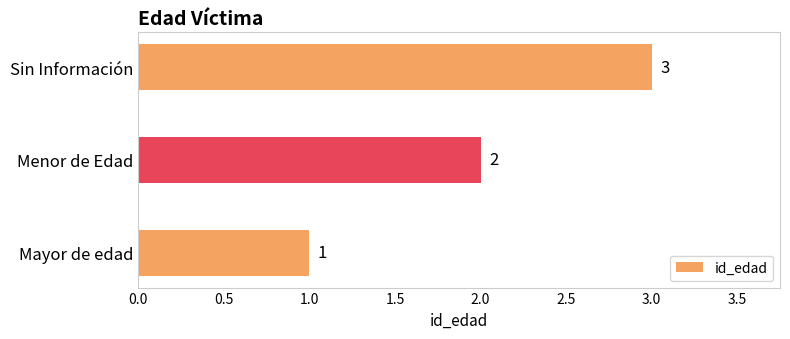

List the labels in order of value, smallest first.

Mayor de edad, Menor de Edad, Sin Información